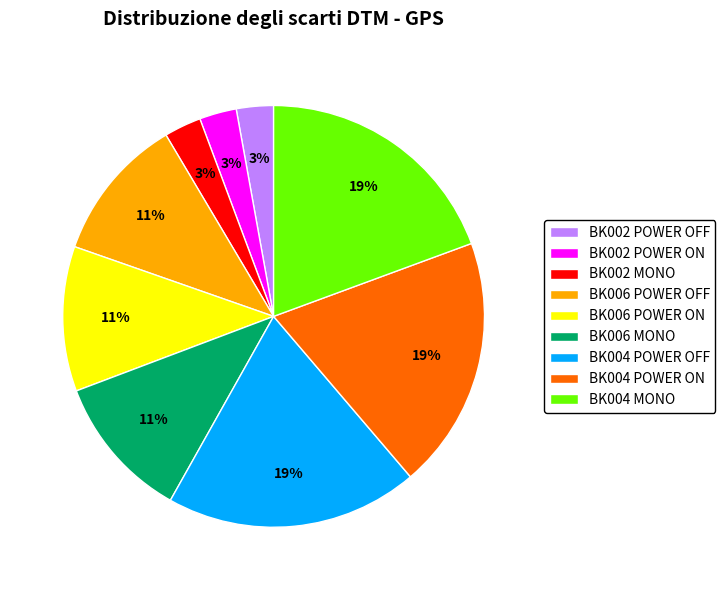

What percentage is the BK004 MONO slice, to the nearest percent?

19%